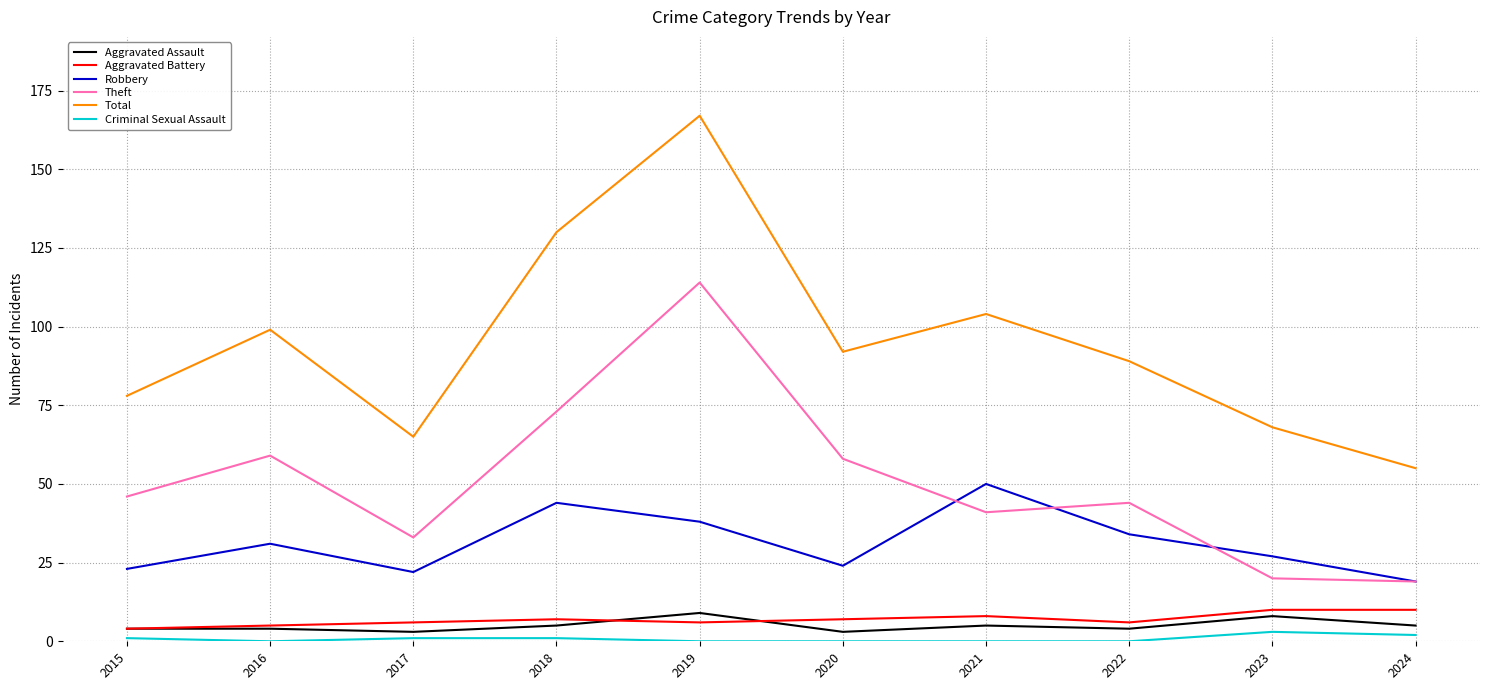

At how many categories does at least one series exceed 124?

2